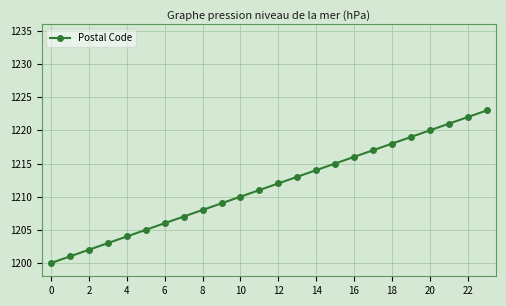

How many data points does each series have?

24